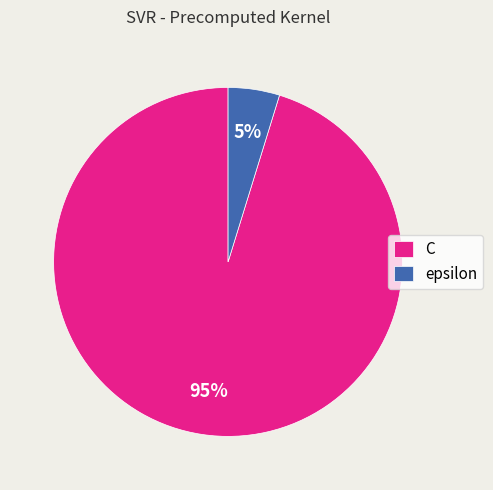

To the nearest percent, what portion does C represent?

95%